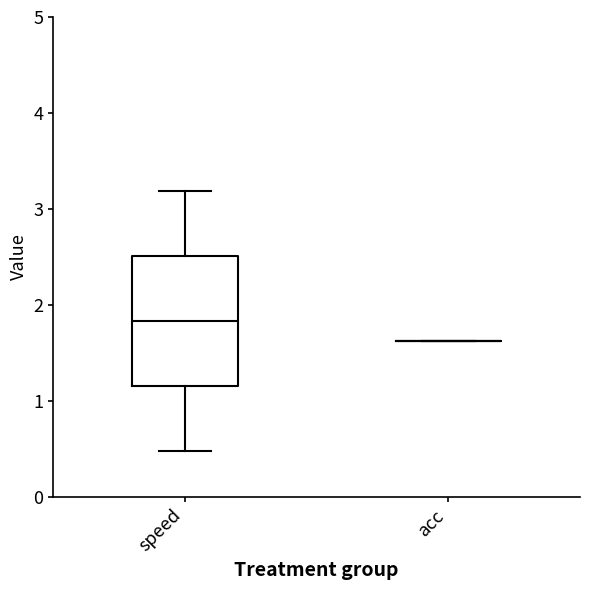

Where does the lower whisker of the box for speed end on the y-axis? The values are not printed on the chart, so give them approximately, as read against the axis.

0.5